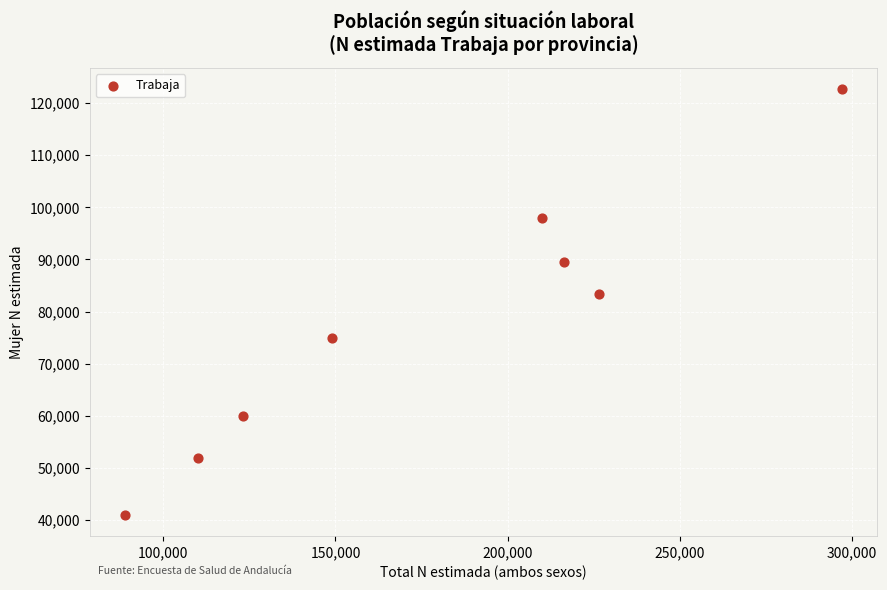

What Y value in the scatter plot is closest to 81844?

83431